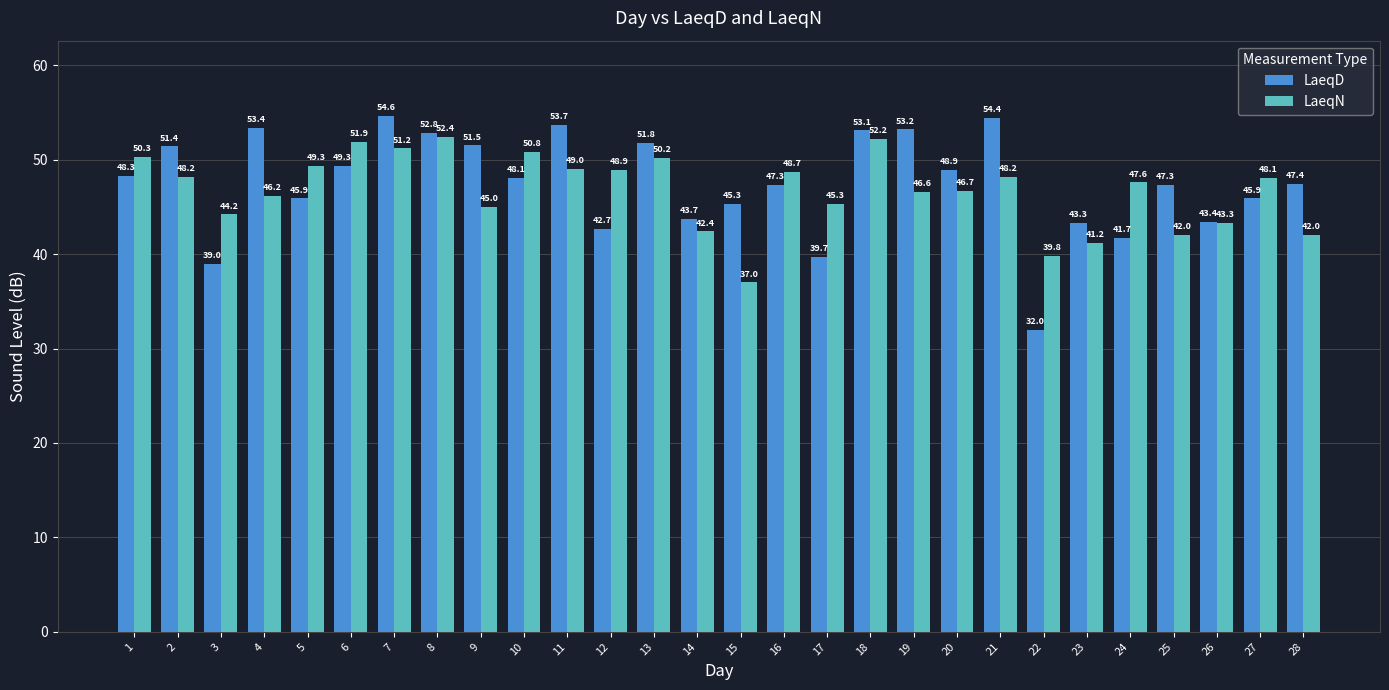

How many data points in LaeqN are above 48?

14